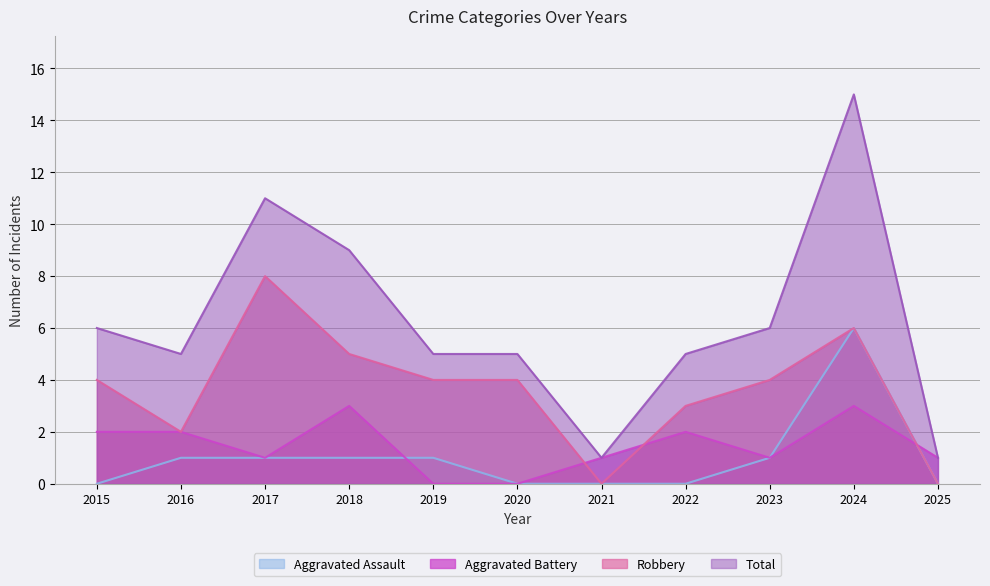

Reading left to right, what are all the values shown in this chart?

Aggravated Assault: 0	1	1	1	1	0	0	0	1	6	0
Aggravated Battery: 2	2	1	3	0	0	1	2	1	3	1
Robbery: 4	2	8	5	4	4	0	3	4	6	0
Total: 6	5	11	9	5	5	1	5	6	15	1